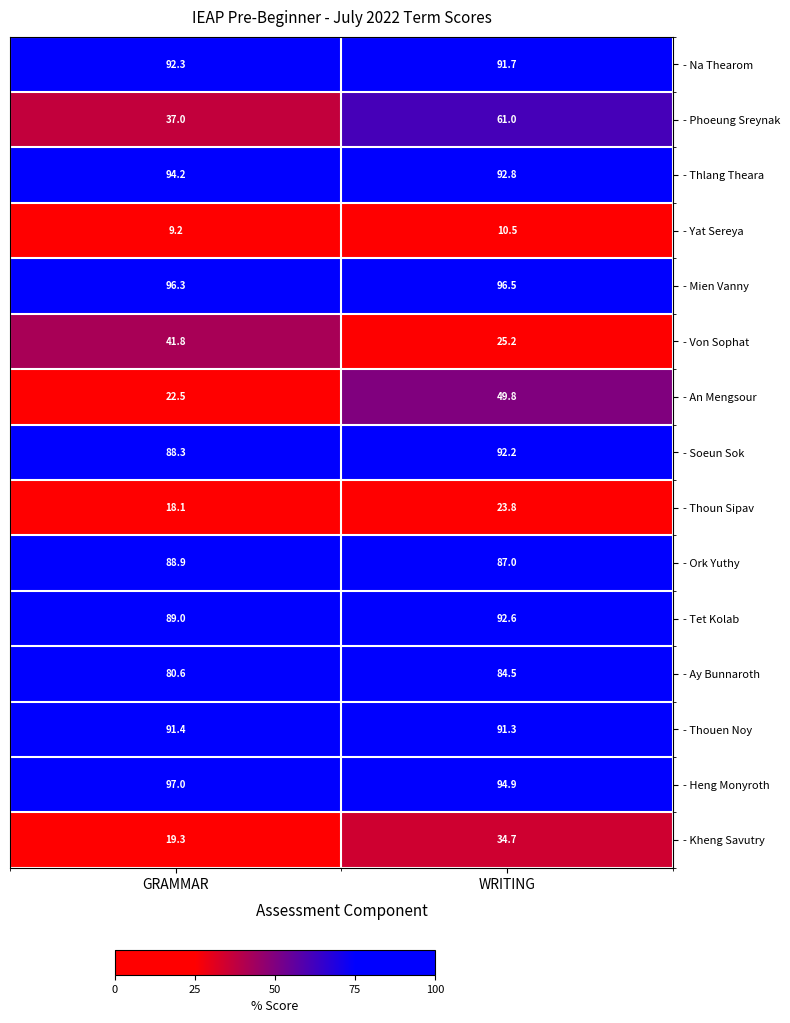

What is the minimum value shown in the chart?

9.2